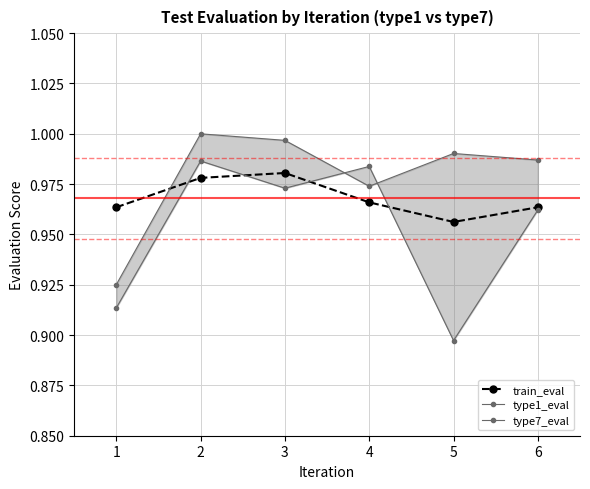

At which label is type7_eval closest to 0?

1